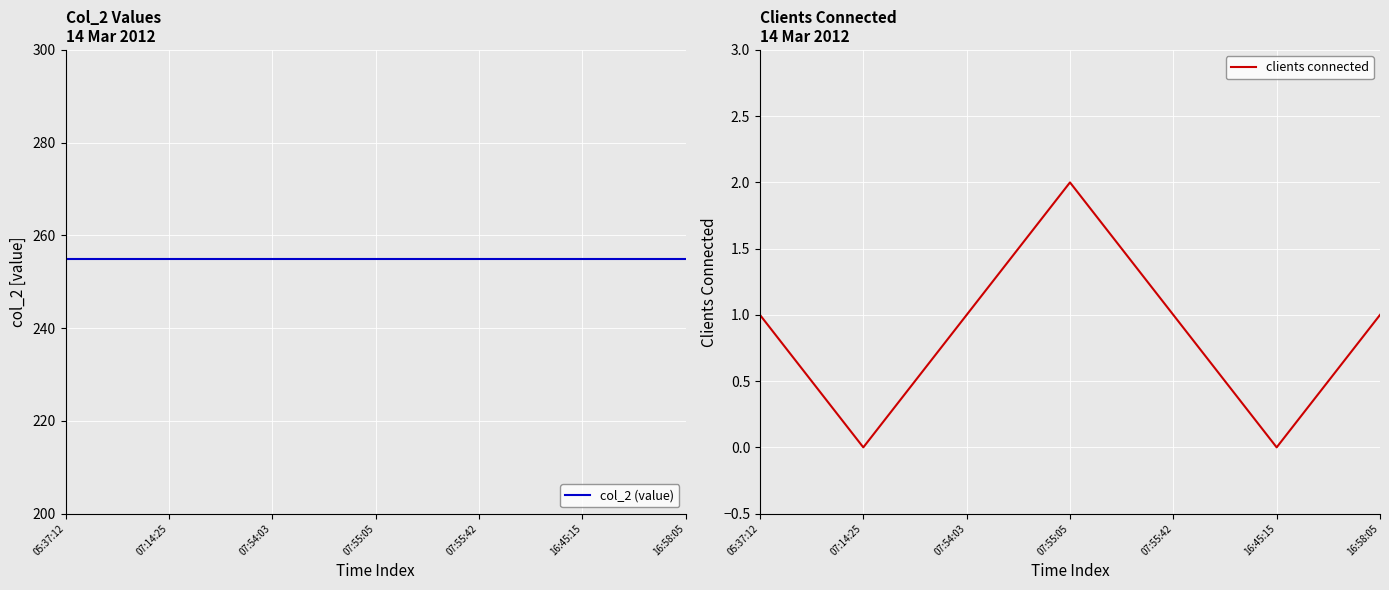

Between 07:14:25 and 16:58:05, which is larger?

07:14:25